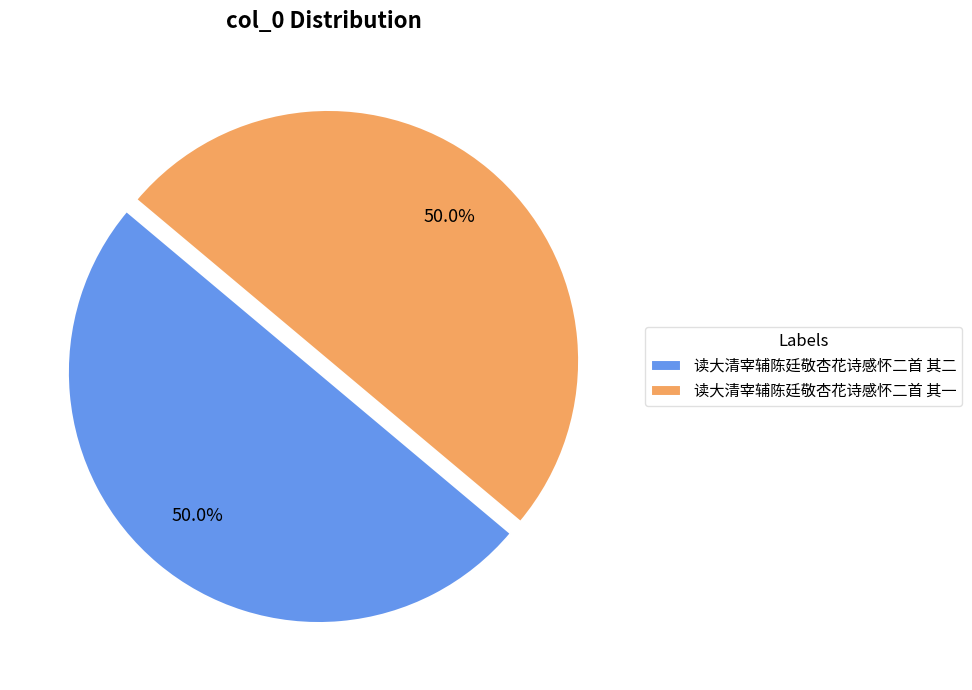

Combined, do 读大清宰辅陈廷敬杏花诗感怀二首 其二 and 读大清宰辅陈廷敬杏花诗感怀二首 其一 account for over 50%?

Yes